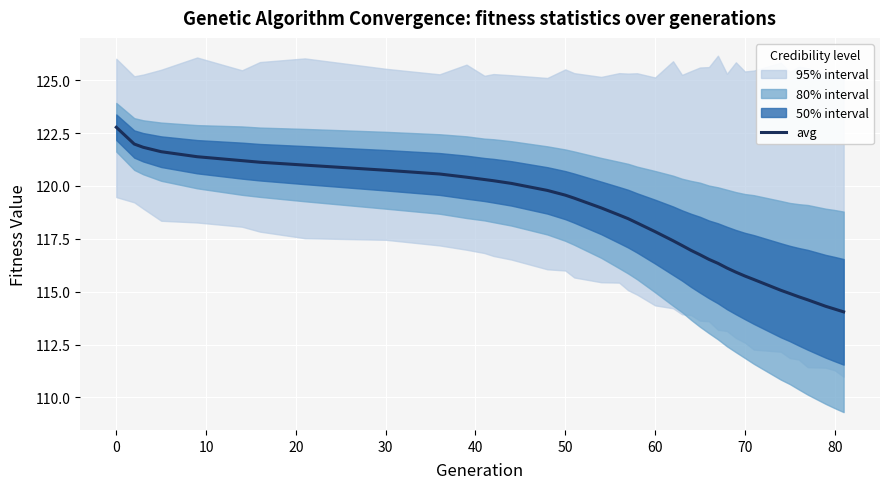

Is it true that avg equals 61.1 at 30?

False